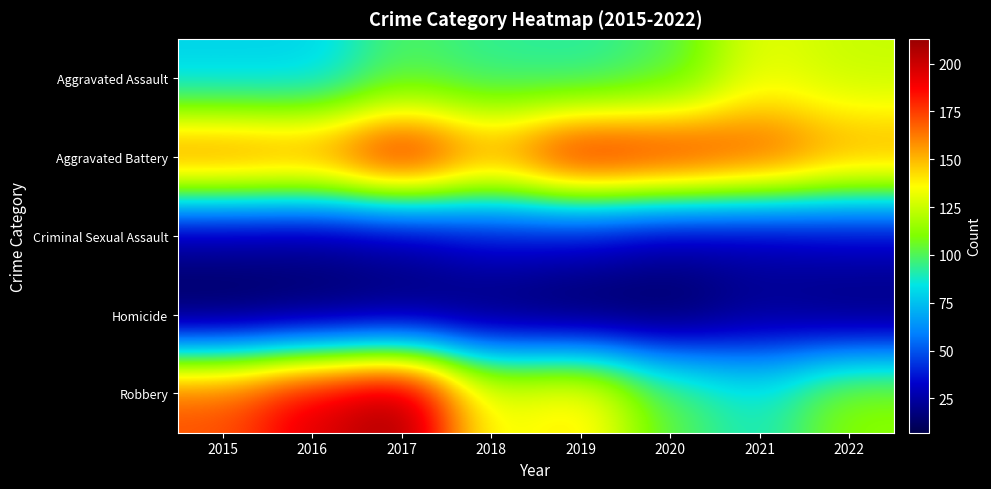

Which has a higher value, 2020 or 2018?

2020